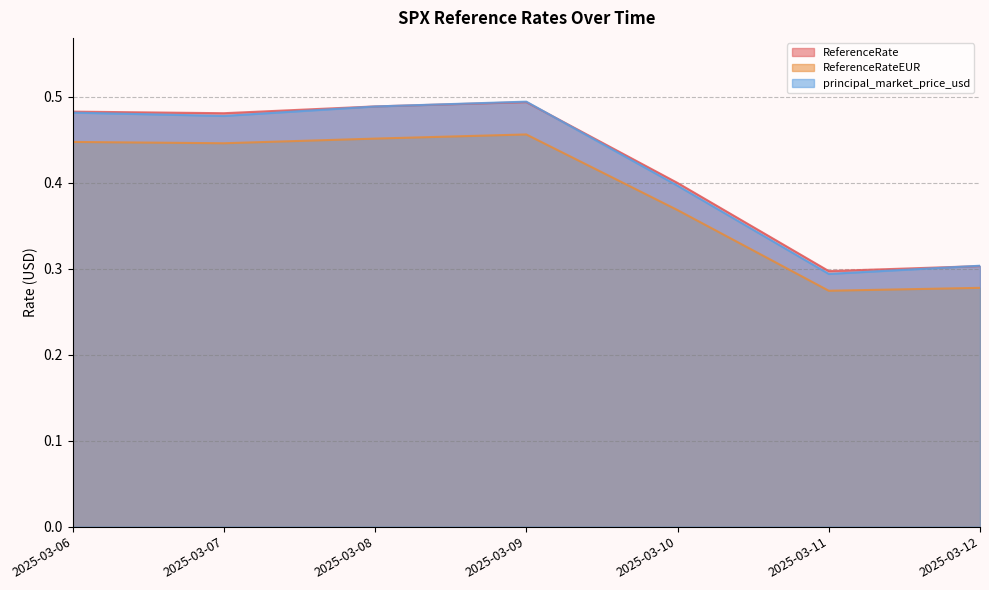

Which category has the lowest value across all series?

2025-03-11